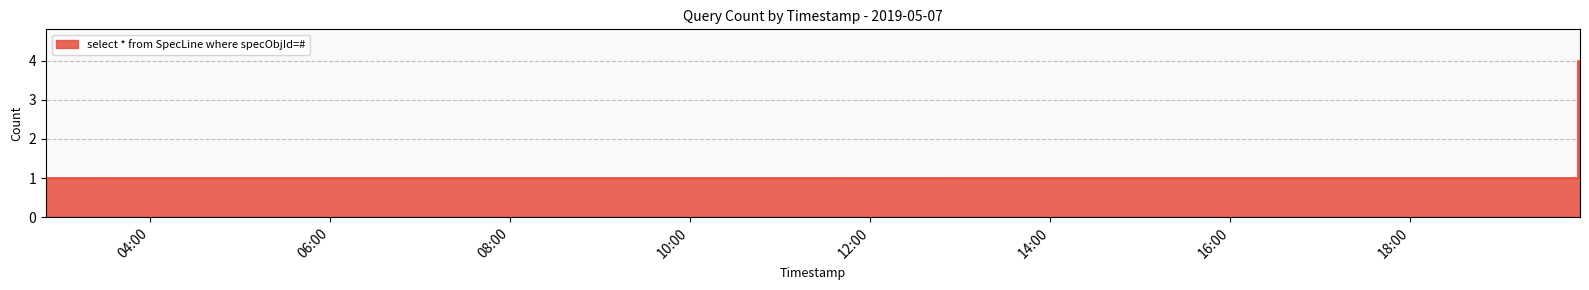

What is the label of the 3rd point from the right?

2019-05-07 16:47:00